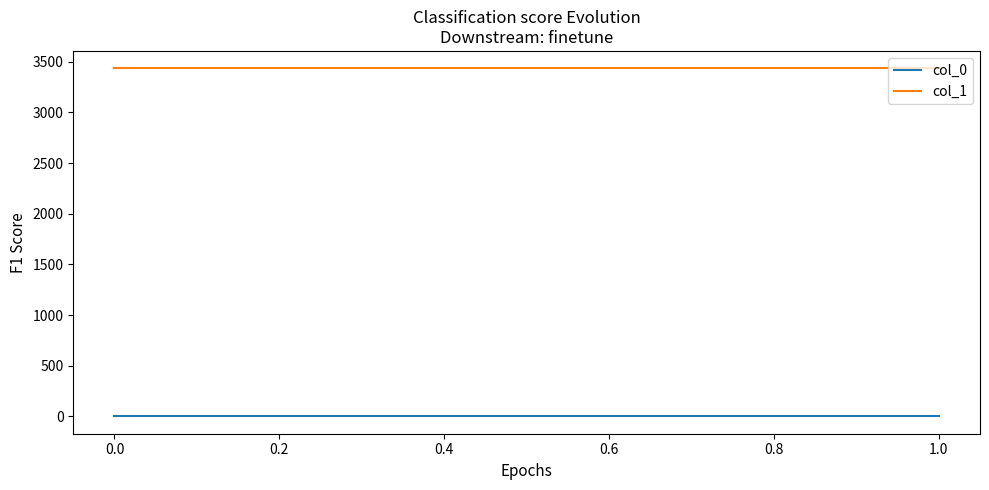

How many categories are shown in the chart?

3